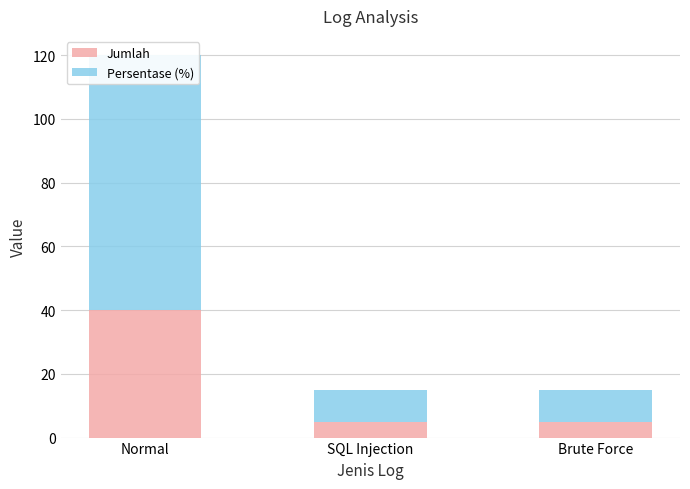

At which category does the chart reach its minimum across all series?

SQL Injection